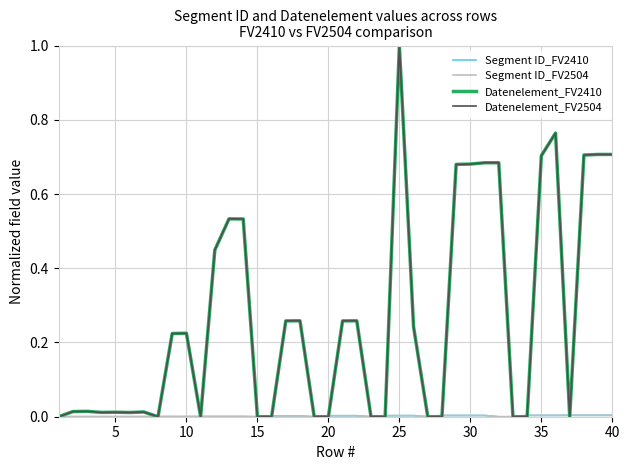

Is this an area chart (filled region under the line)?

No